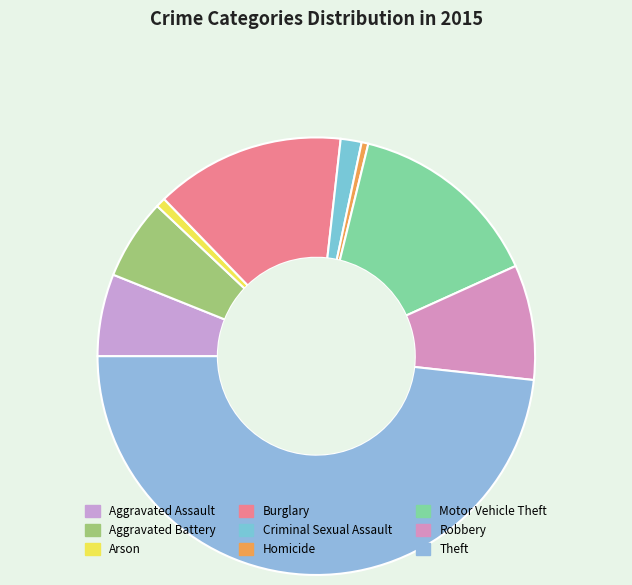

To the nearest percent, what is the combined percentage of Aggravated Battery and Burglary?

20%